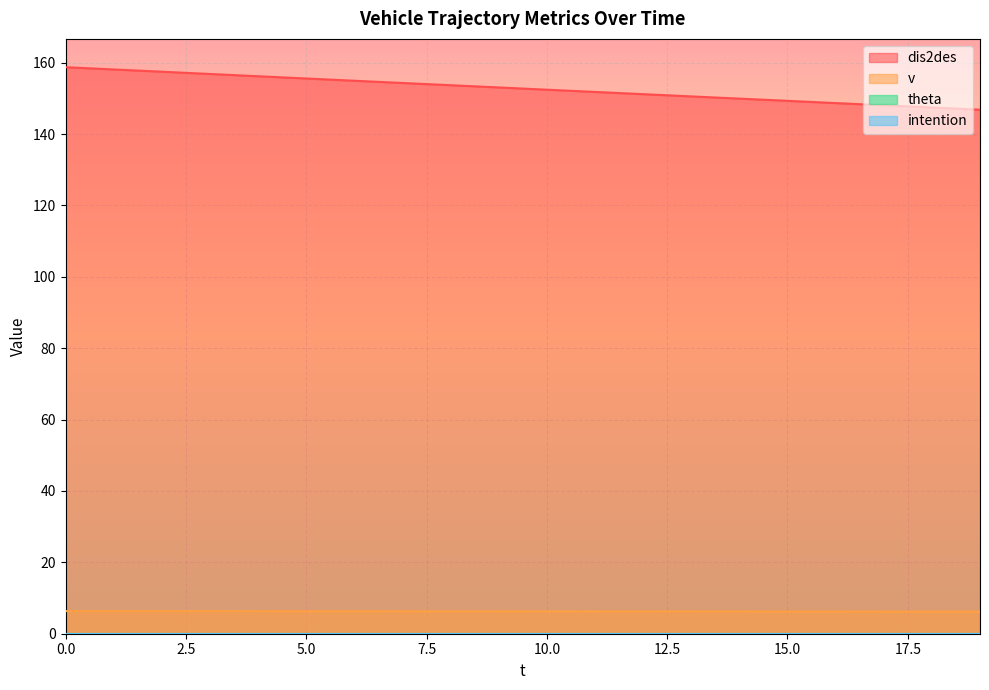

Between 3 and 6, which series saw the biggest shift?

dis2des